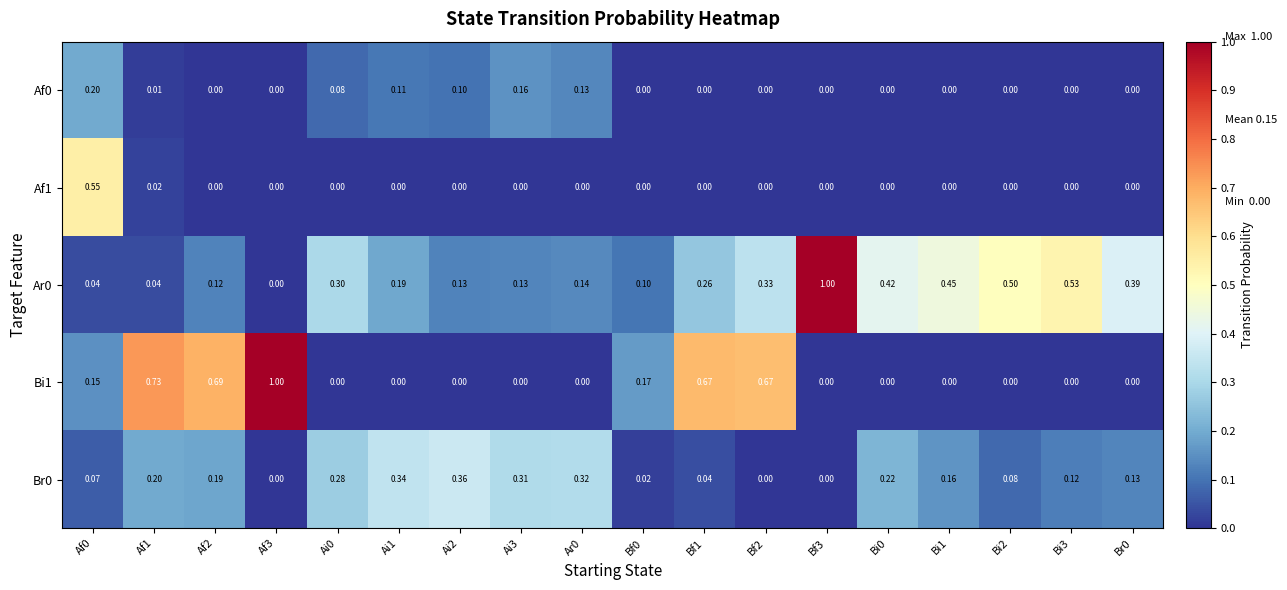

Is the value of Af1 at Ai0 greater than the value of Br0 at Bi0?

No